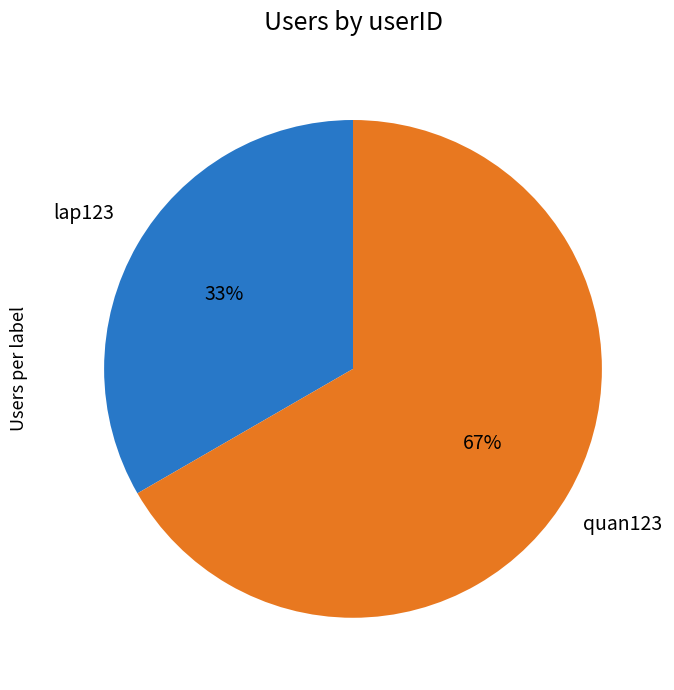

Count the number of slices in the pie.

2